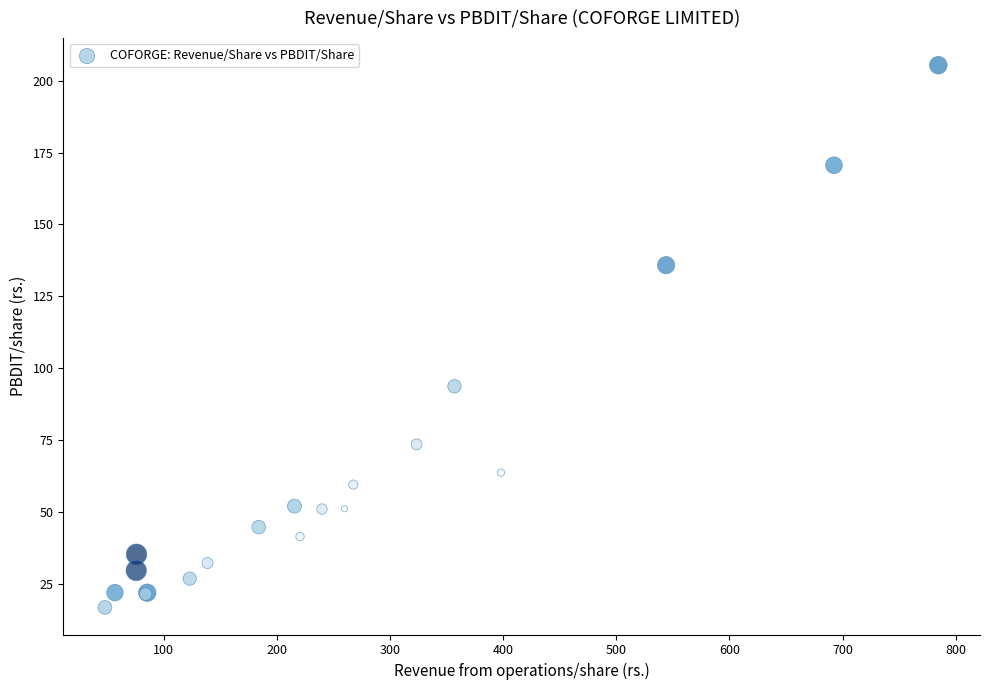

What Y value in the scatter plot is closest to 111?

93.7